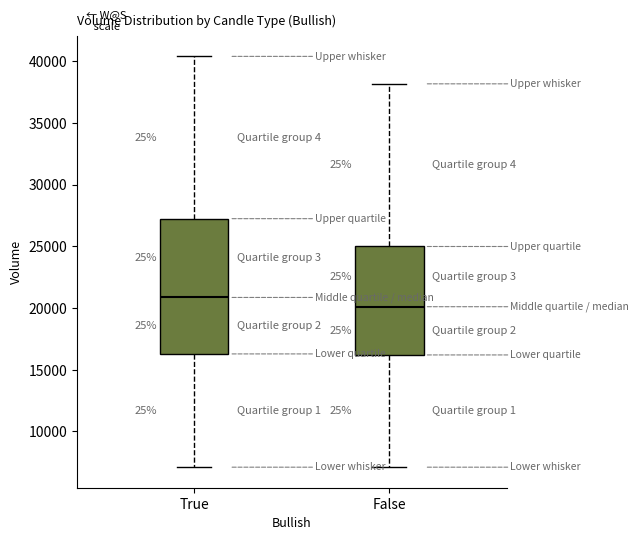

Comparing the boxes themselves (not the whiskers), which one is the tallest?

True